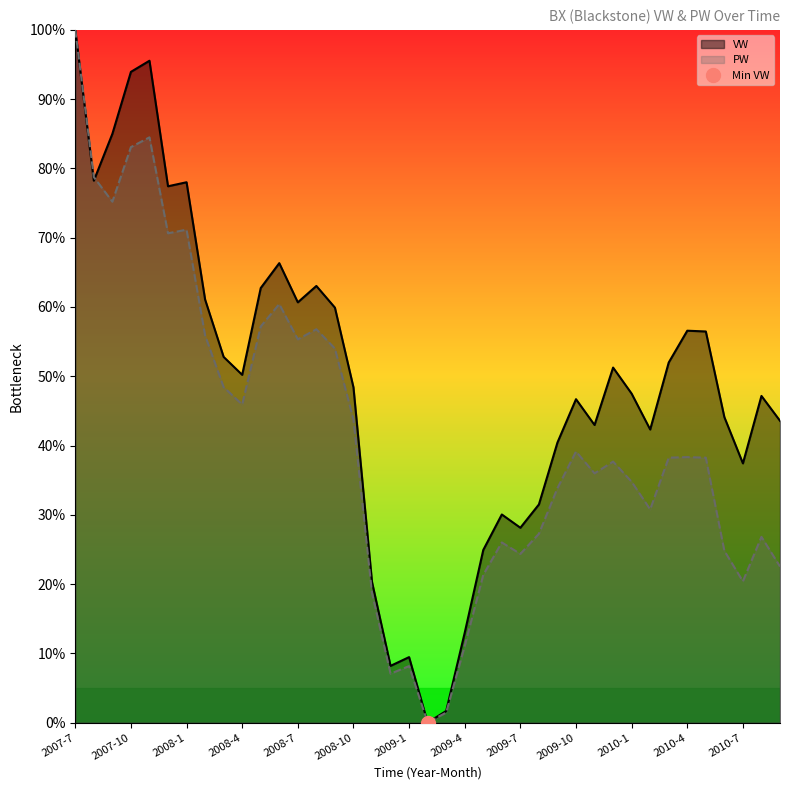

At 2008-3, list the series in order from smallest to largest.

PW, VW